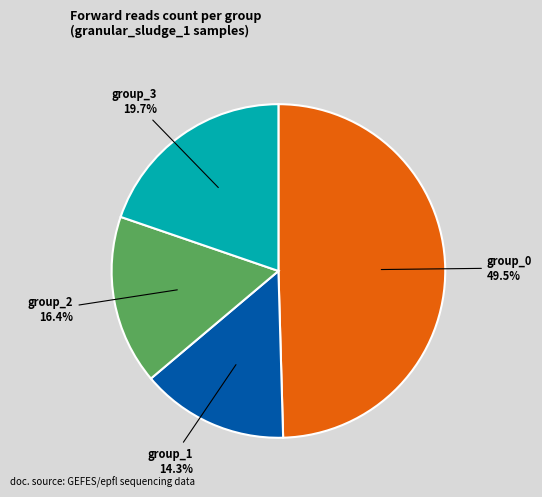

Is there any slice that represents more than half of the pie?

No